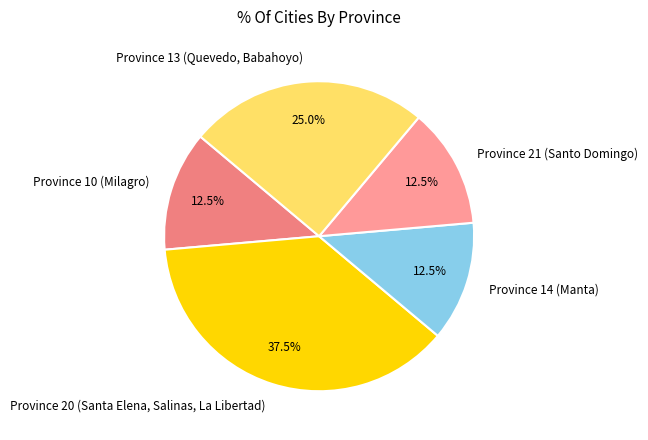

What is the largest slice in the pie chart?

Province 20 (Santa Elena, Salinas, La Libertad)